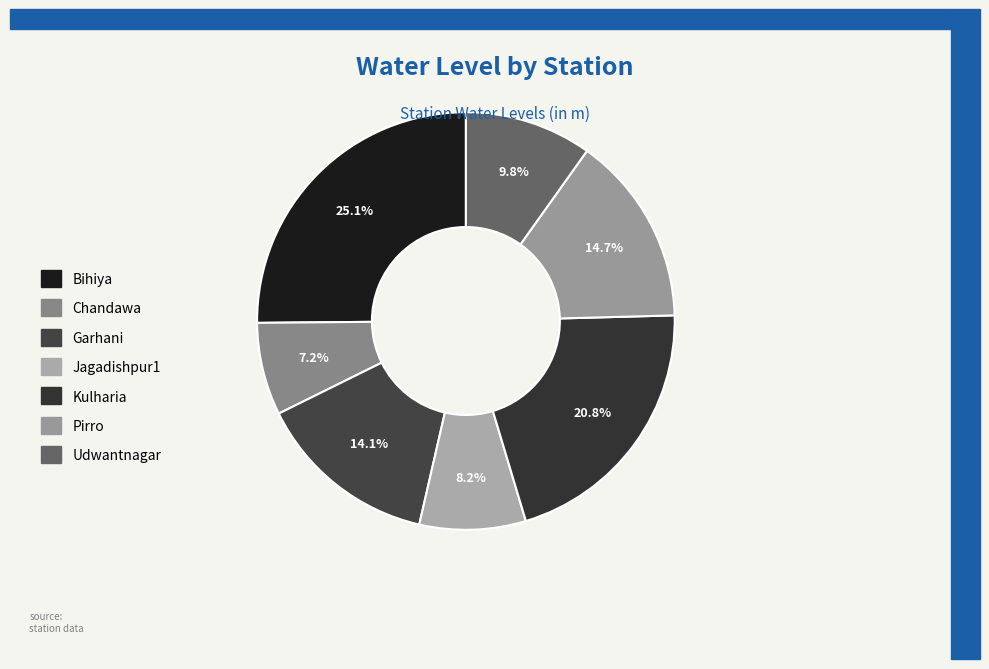

What is the largest slice in the pie chart?

Bihiya